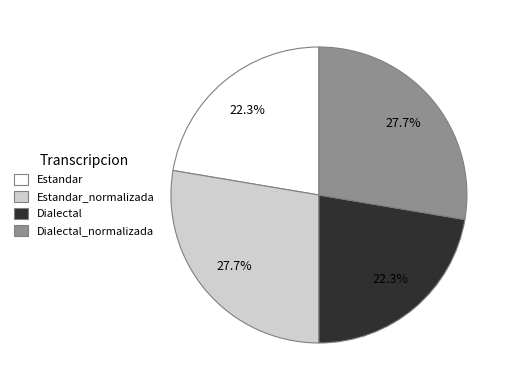

True or false: Dialectal accounts for 22% of the total.

True